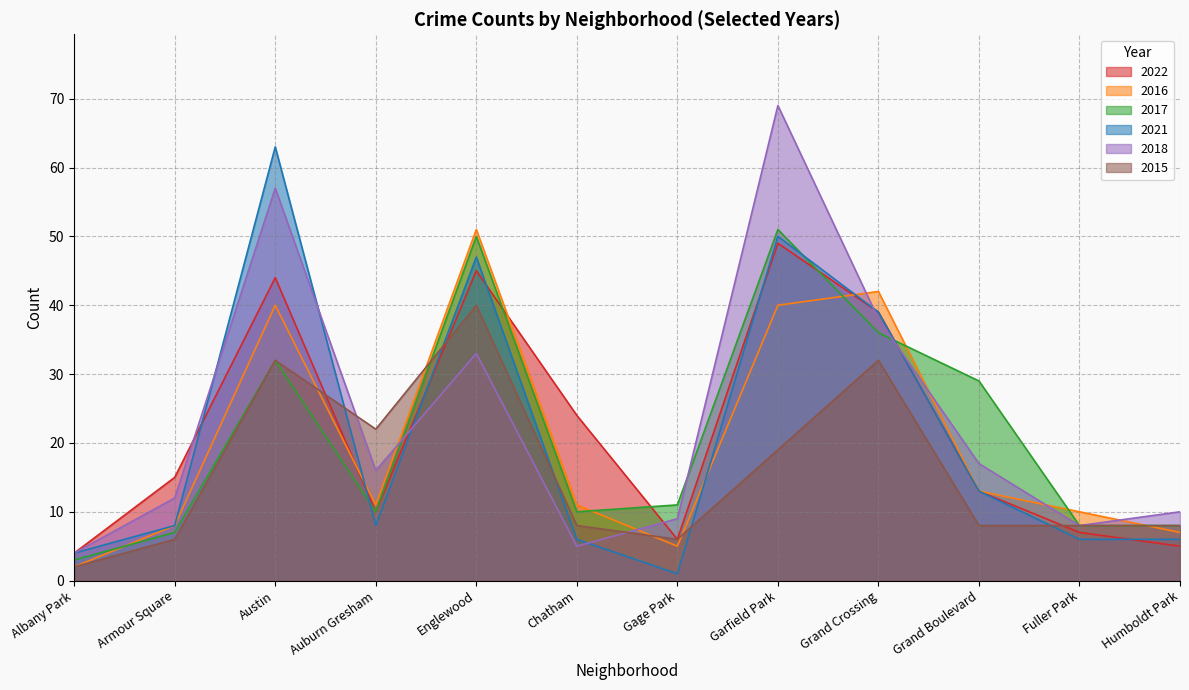

Which series has the widest spread of values?

2018